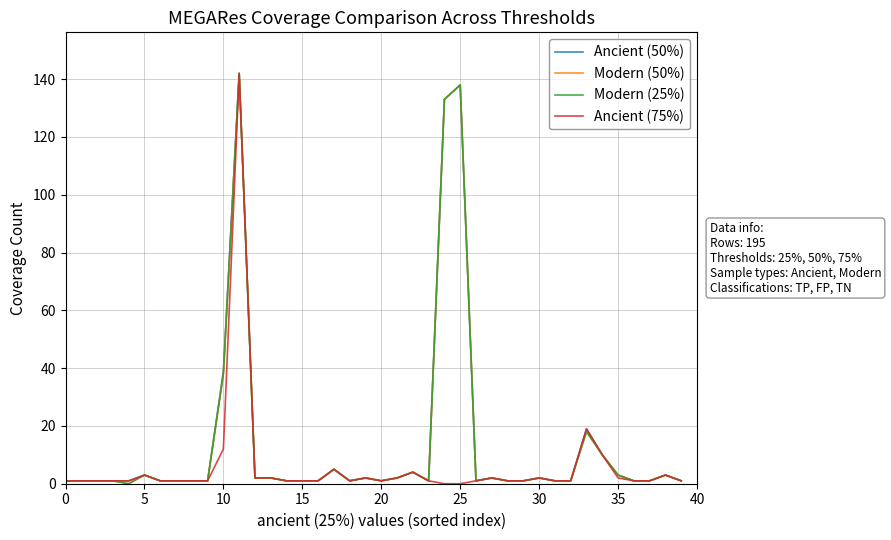

Which series has the largest total across all categories?

Ancient (50%)